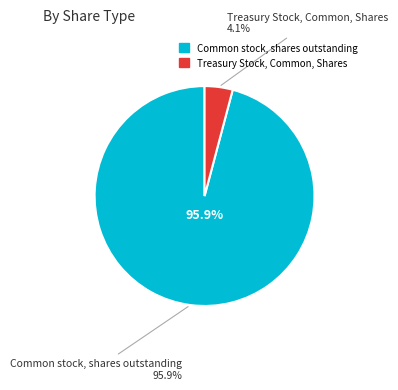

The Common stock, shares outstanding slice represents 99% of the pie. True or false?

False